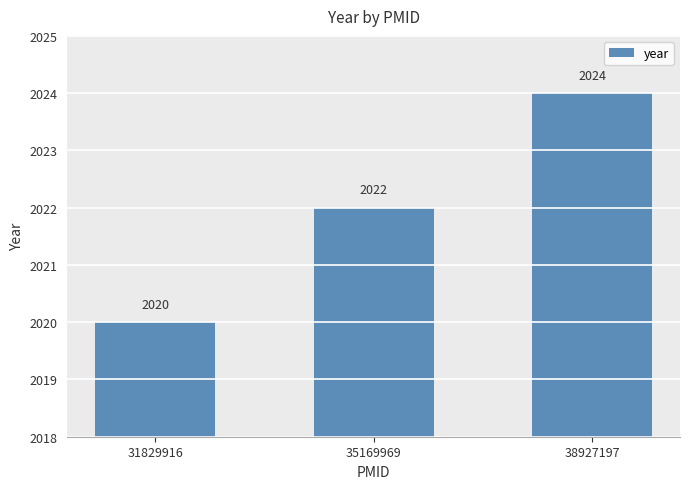

Where is the data nearest to the value 2022?

35169969